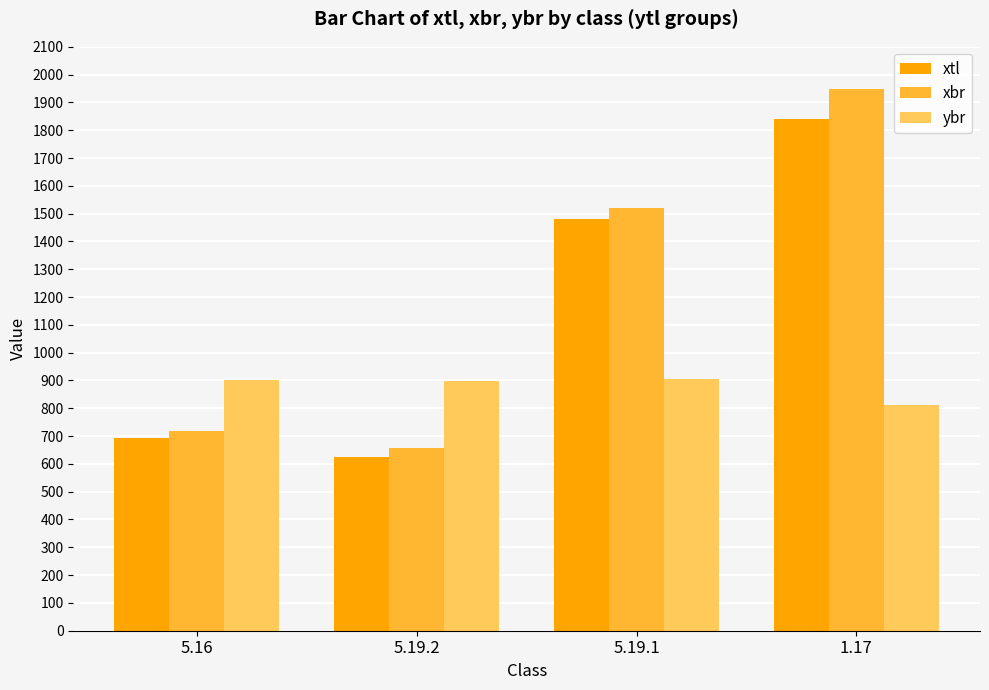

What is the total value across all series at 5.16?

2314